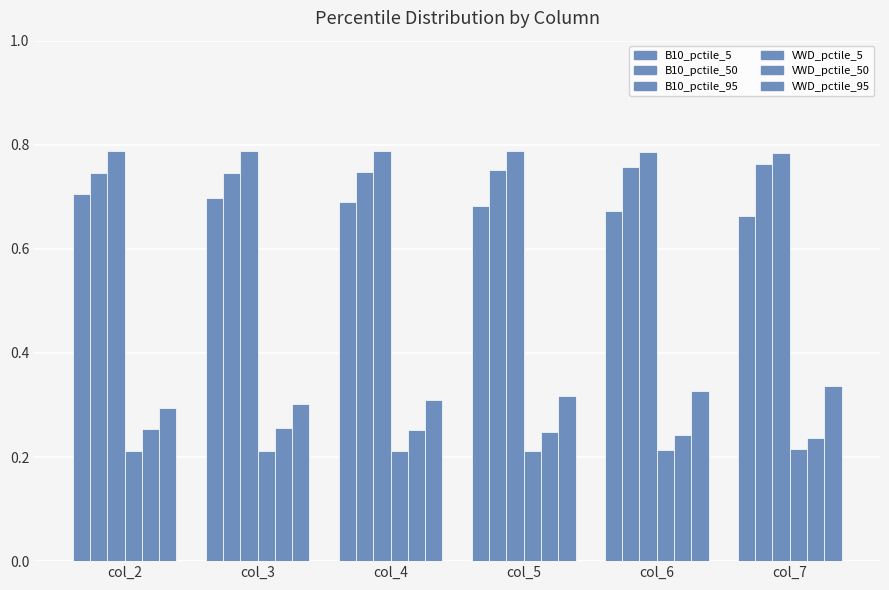

Reading right to left, transcribe all the data shown in this chart.

B10_pctile_5: col_7=0.7	col_6=0.7	col_5=0.7	col_4=0.7	col_3=0.7	col_2=0.7
B10_pctile_50: col_7=0.8	col_6=0.8	col_5=0.8	col_4=0.7	col_3=0.7	col_2=0.7
B10_pctile_95: col_7=0.8	col_6=0.8	col_5=0.8	col_4=0.8	col_3=0.8	col_2=0.8
VWD_pctile_5: col_7=0.2	col_6=0.2	col_5=0.2	col_4=0.2	col_3=0.2	col_2=0.2
VWD_pctile_50: col_7=0.2	col_6=0.2	col_5=0.2	col_4=0.3	col_3=0.3	col_2=0.3
VWD_pctile_95: col_7=0.3	col_6=0.3	col_5=0.3	col_4=0.3	col_3=0.3	col_2=0.3